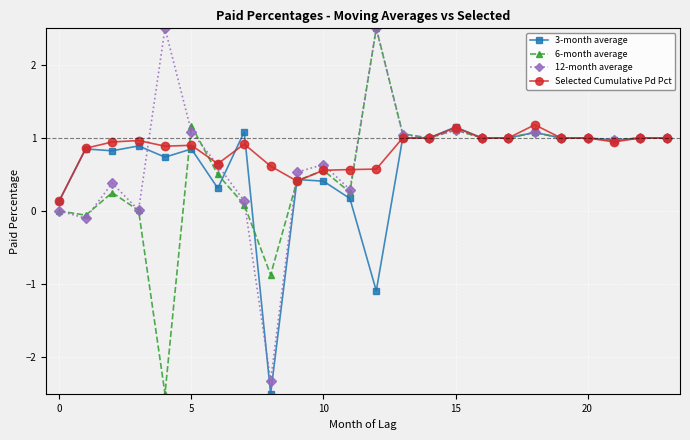

True or false: Selected Cumulative Pd Pct has more than 0 interior local peaks.

True